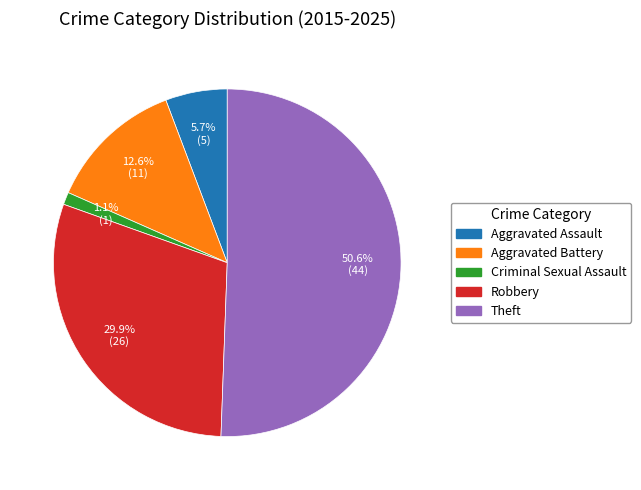

The Criminal Sexual Assault slice represents 1% of the pie. True or false?

True